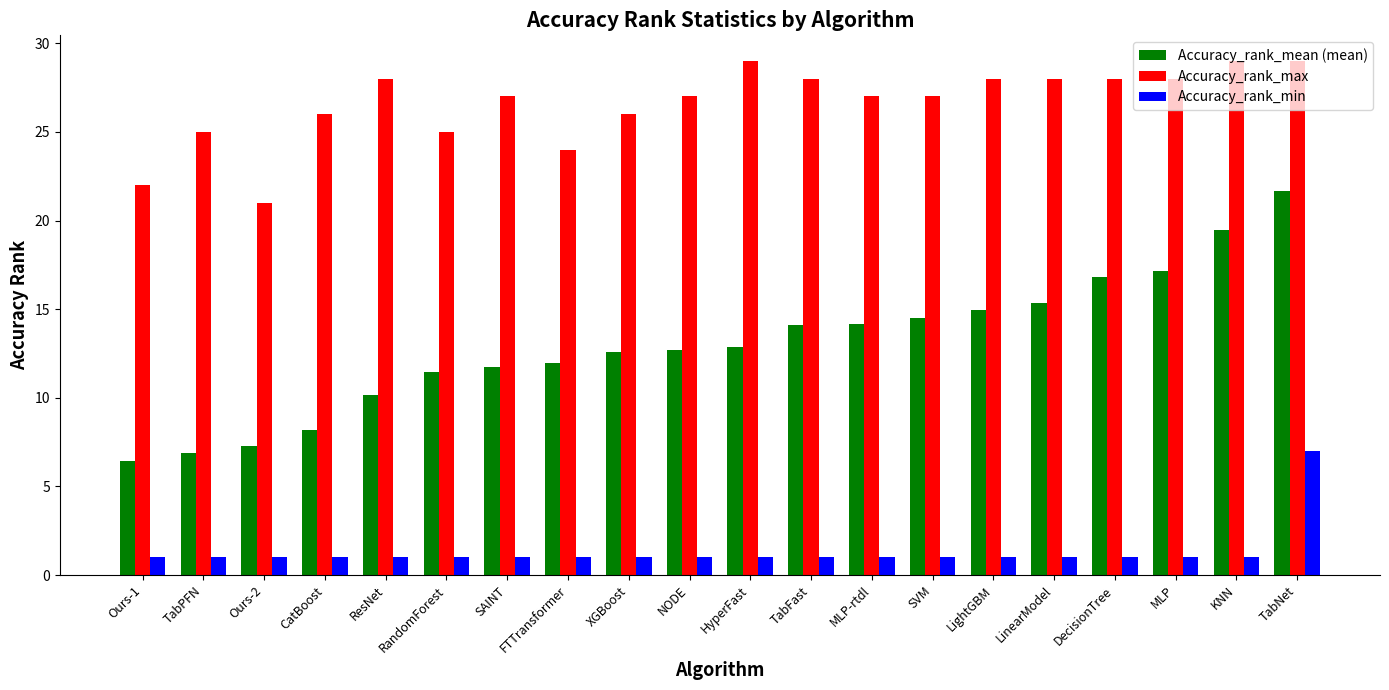

The Accuracy_rank_min series shows 1.0 at KNN. True or false?

True